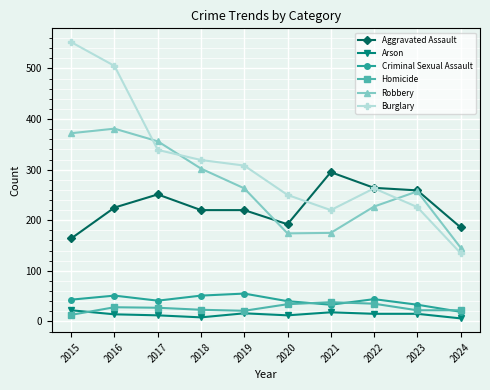

Which series changed the most between 2015 and 2017?

Burglary